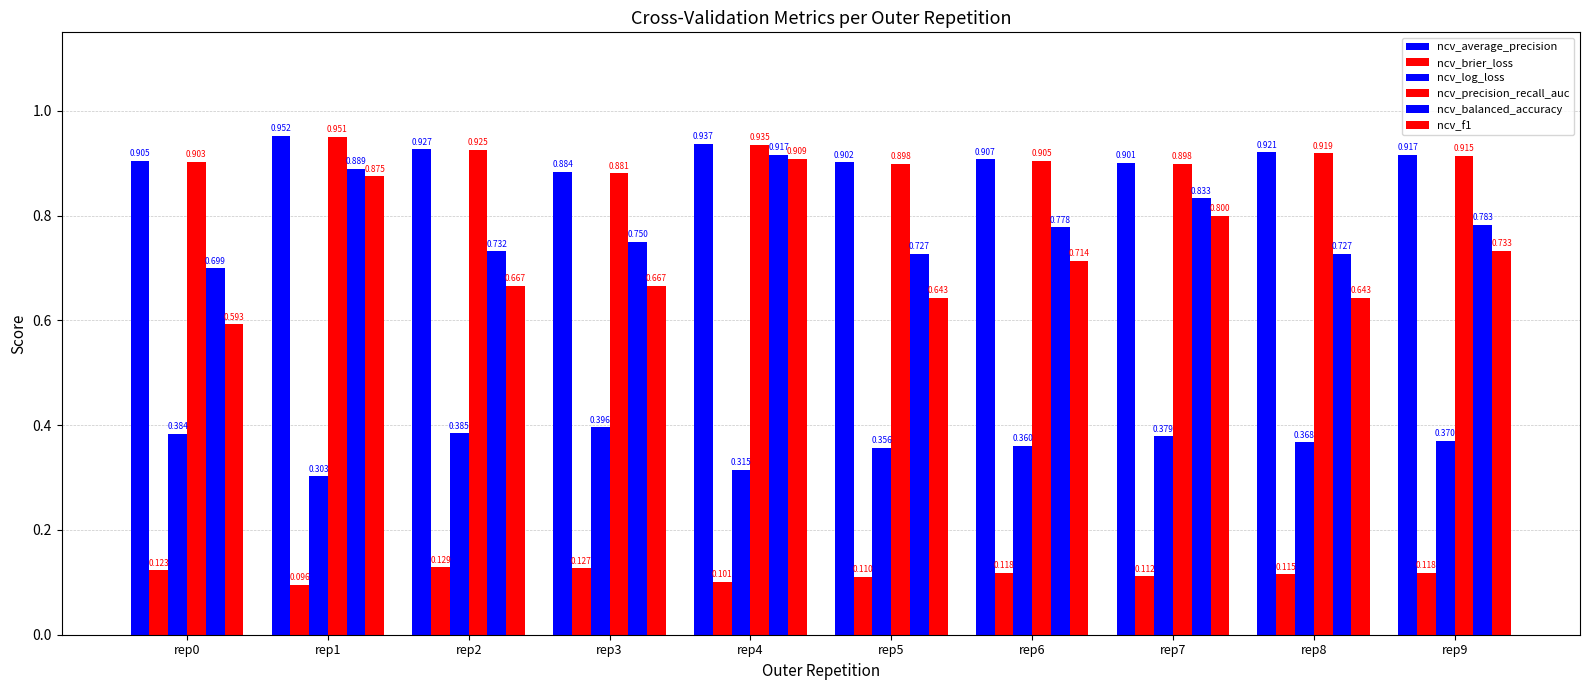

Rank the series by their maximum value, from lowest to highest.

ncv_brier_loss, ncv_log_loss, ncv_f1, ncv_balanced_accuracy, ncv_precision_recall_auc, ncv_average_precision